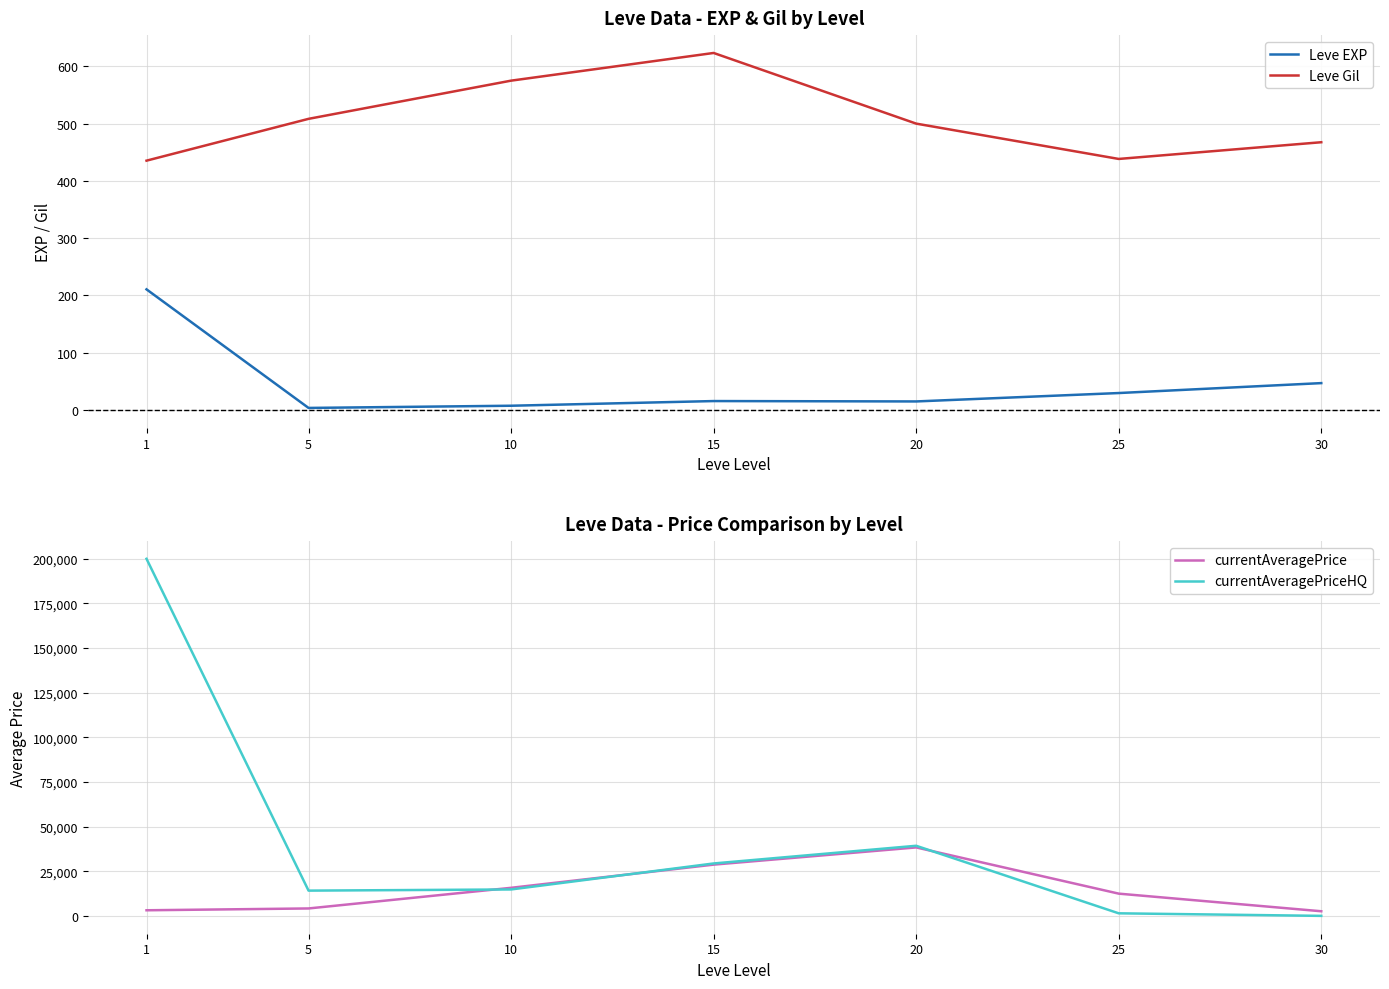

At 10, list the series in order from smallest to largest.

Leve EXP, Leve Gil, currentAveragePriceHQ, currentAveragePrice